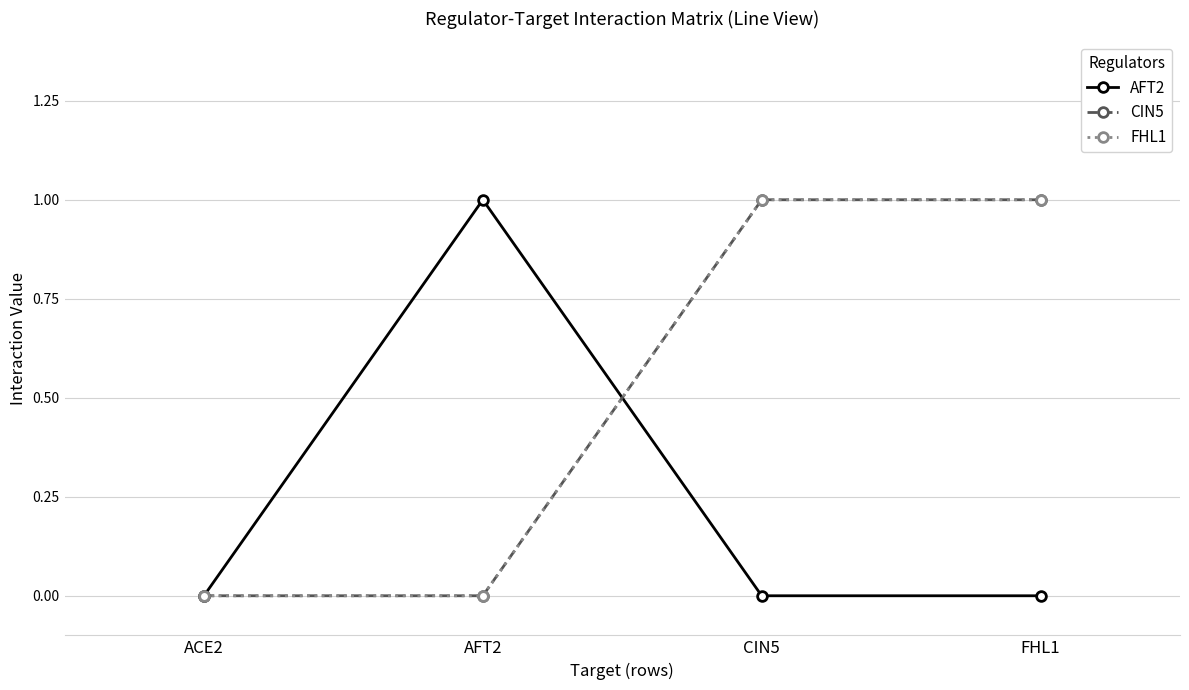

True or false: CIN5 and FHL1 cross at least once.

False